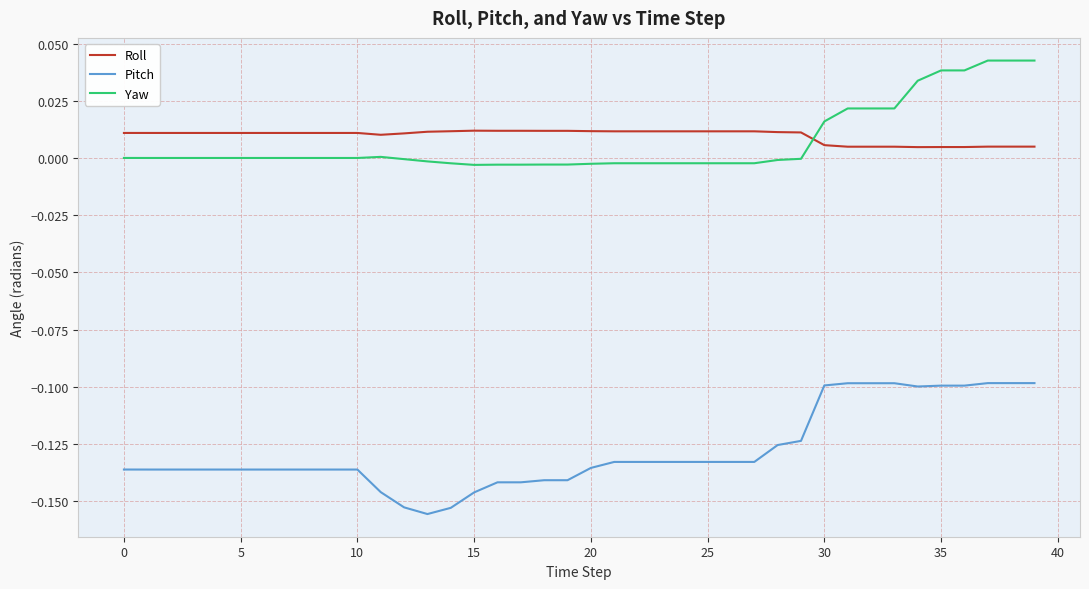

Count the number of data series in this chart.

3